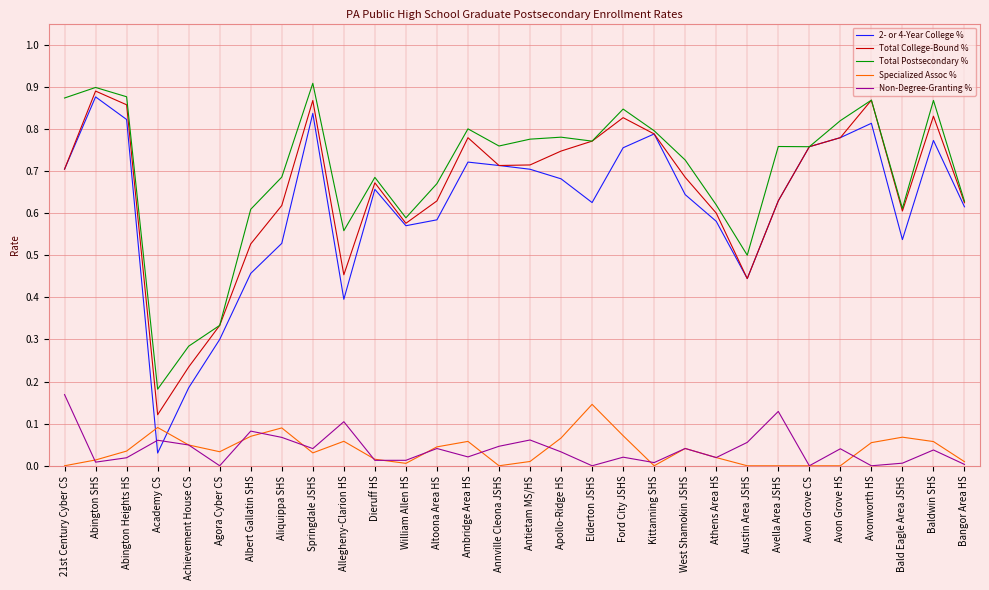

Is the value of Specialized Assoc % at Ambridge Area HS greater than the value of Total College-Bound % at Avonworth HS?

No